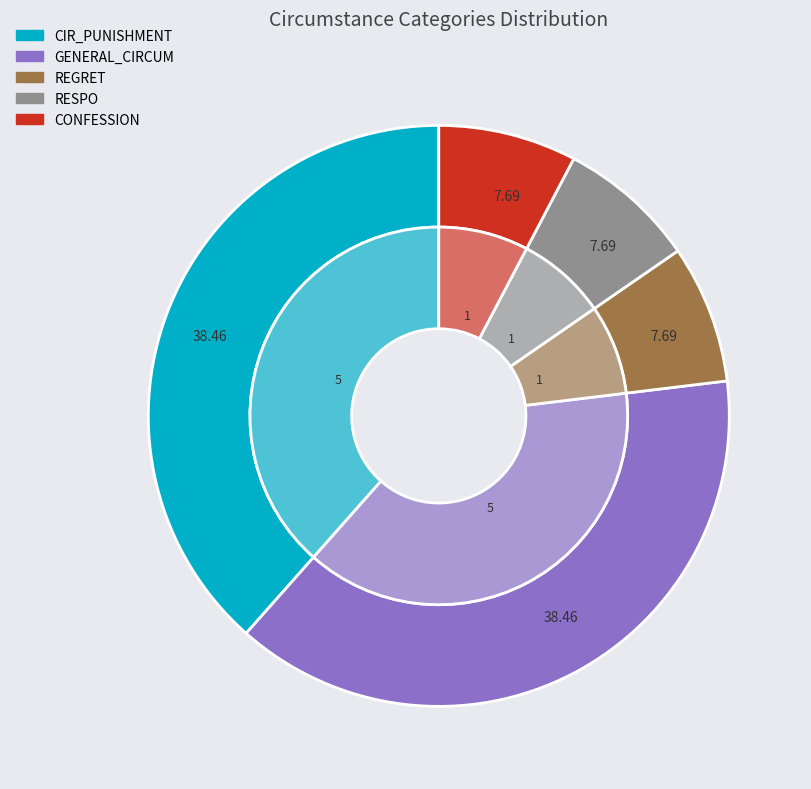

Which category has the biggest portion of the pie?

CIR_PUNISHMENT